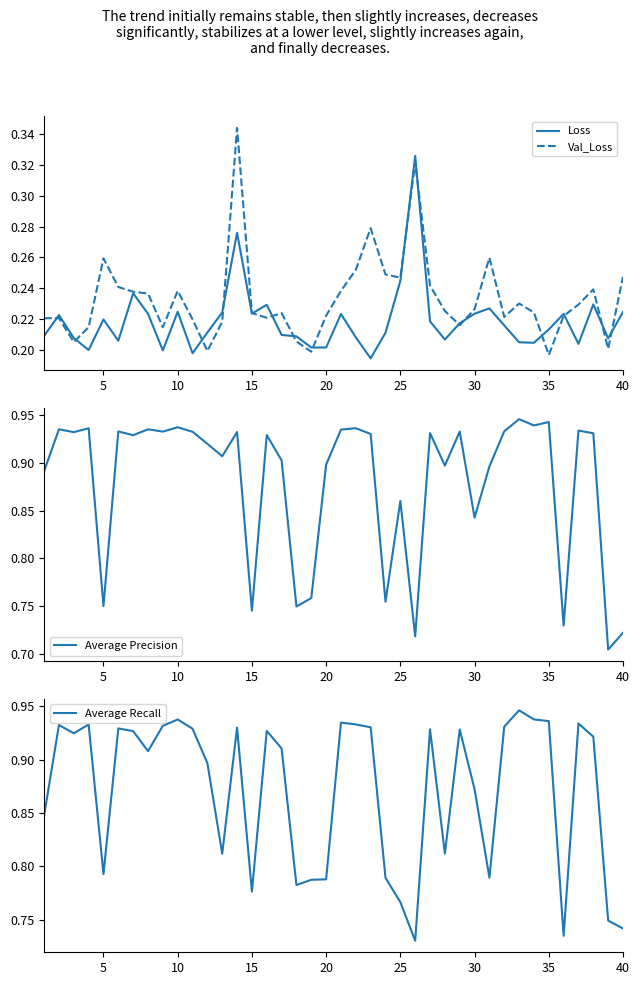

What is the highest value of the Average Recall series?

0.9